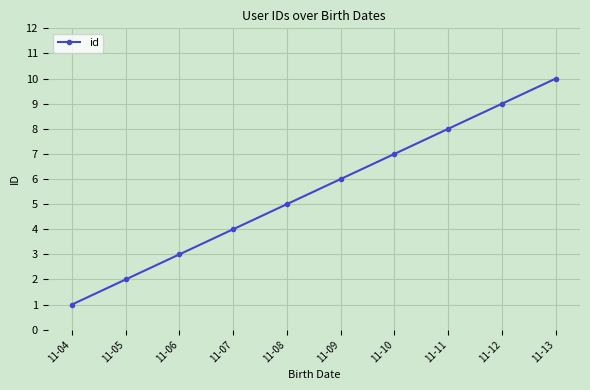

What is the difference between the maximum and second lowest values?

8